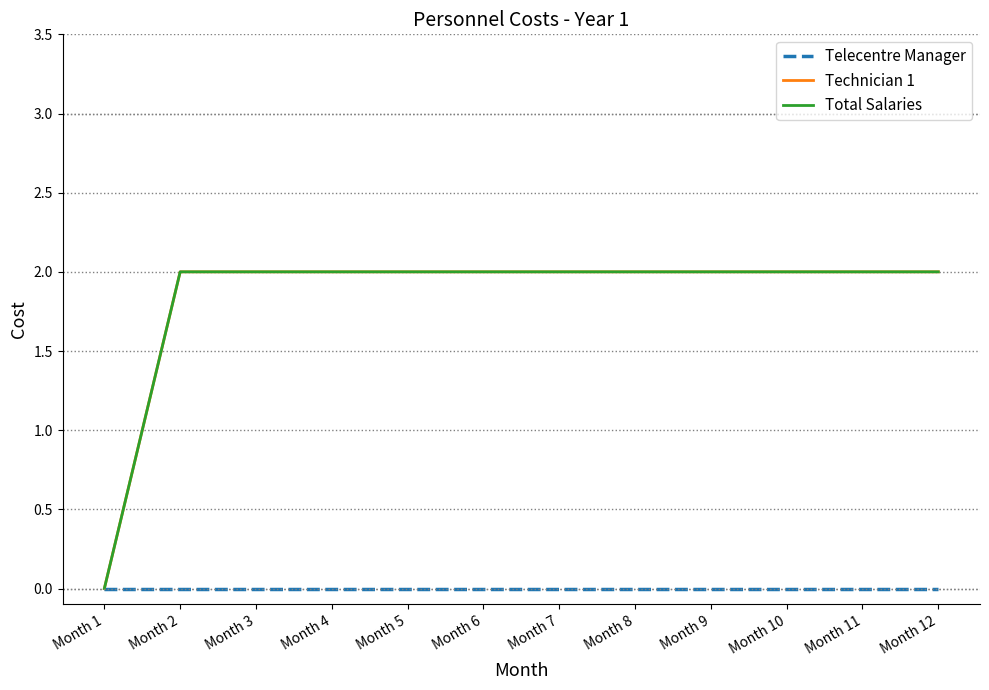

Does the chart have visible grid lines?

Yes